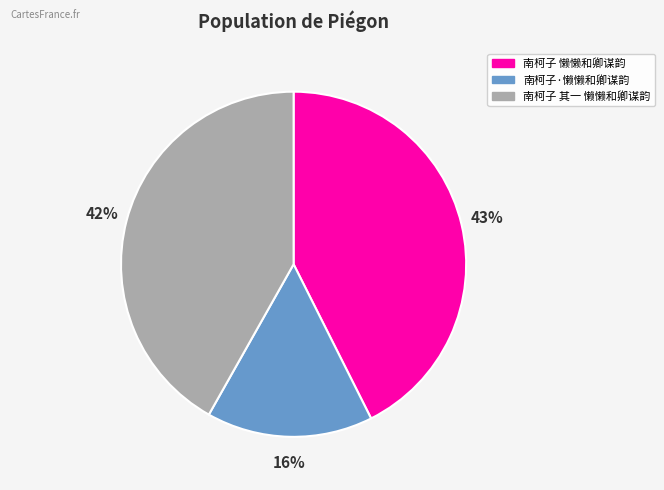

Between 南柯子 其一 懒懒和卿谋韵 and 南柯子·懒懒和卿谋韵, which is larger?

南柯子 其一 懒懒和卿谋韵